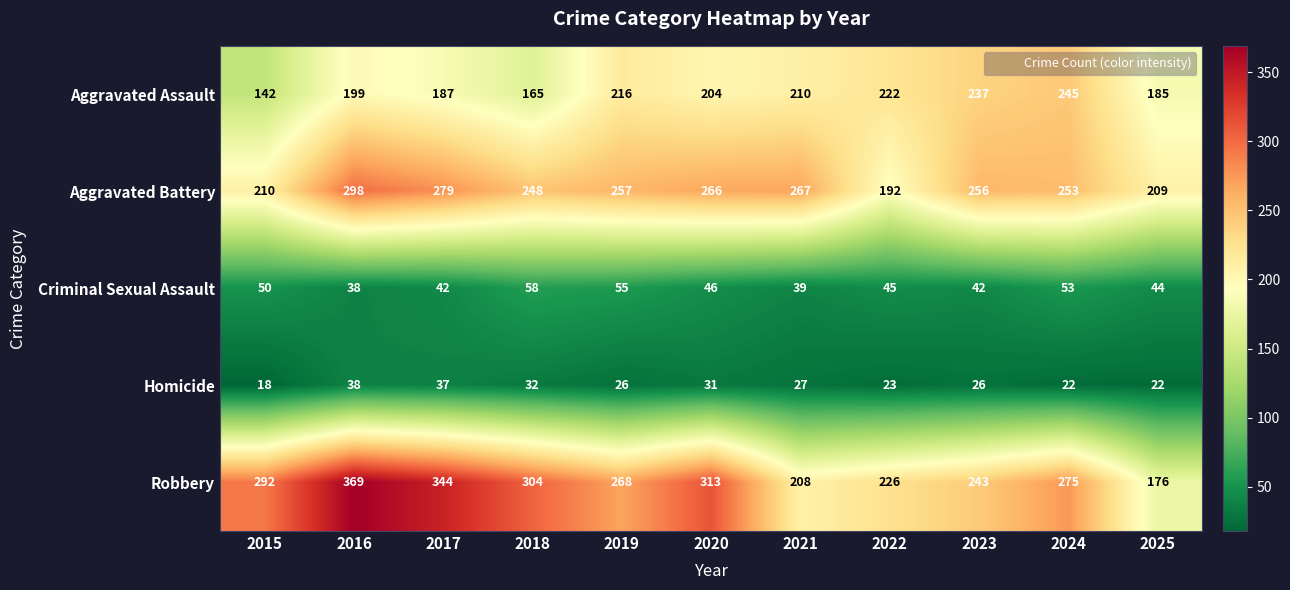

What is the sum of the Criminal Sexual Assault values at 2025 and 2024?

97